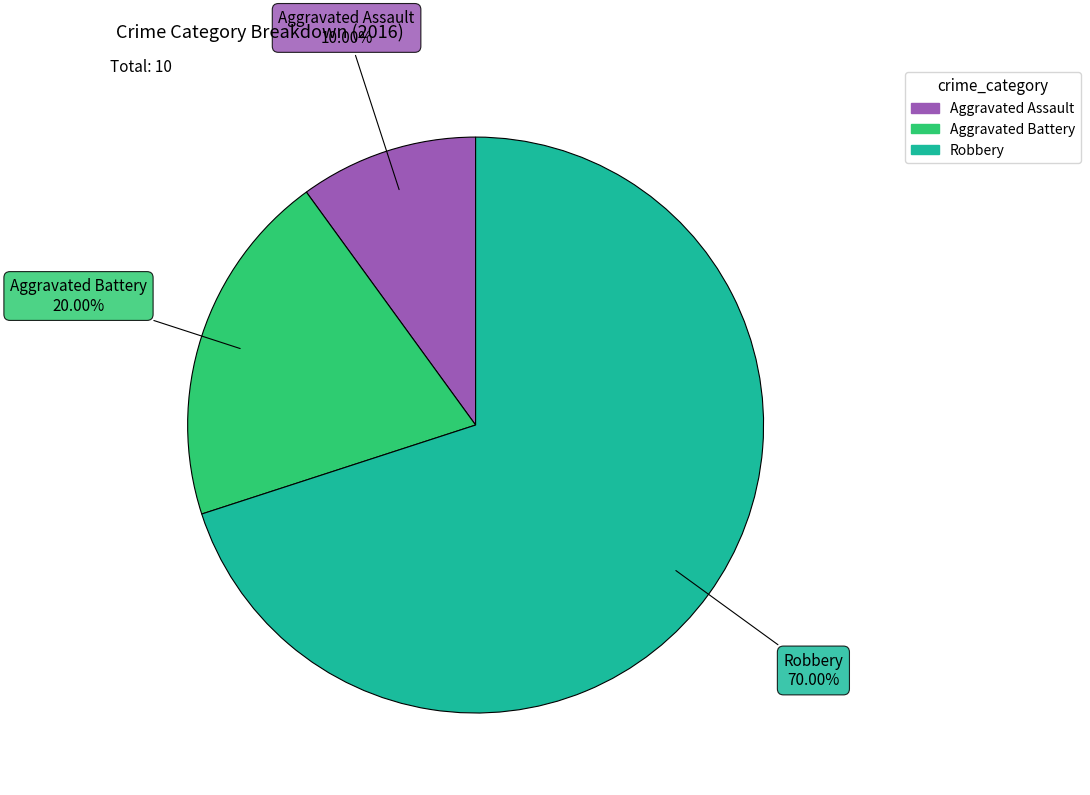

Is it true that Robbery is 70% of the pie?

True